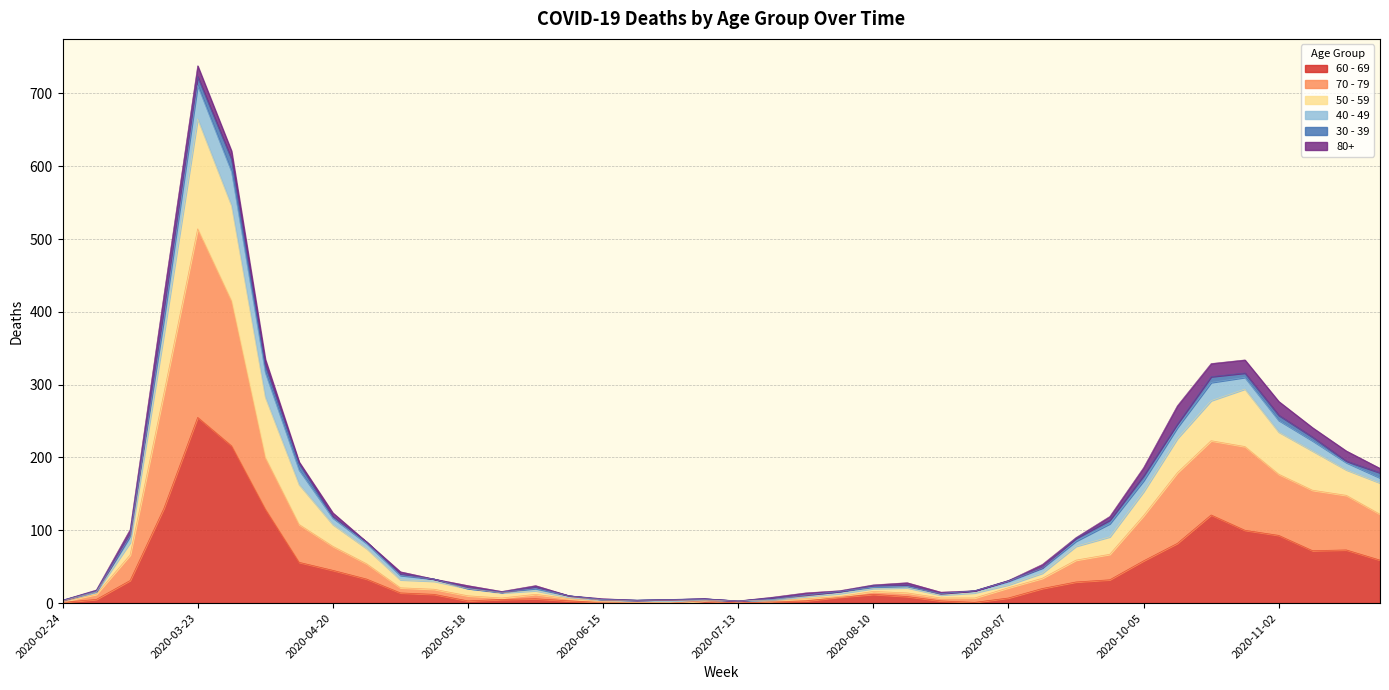

What is the value of the 60 - 69 point at the 10th from the left?

33